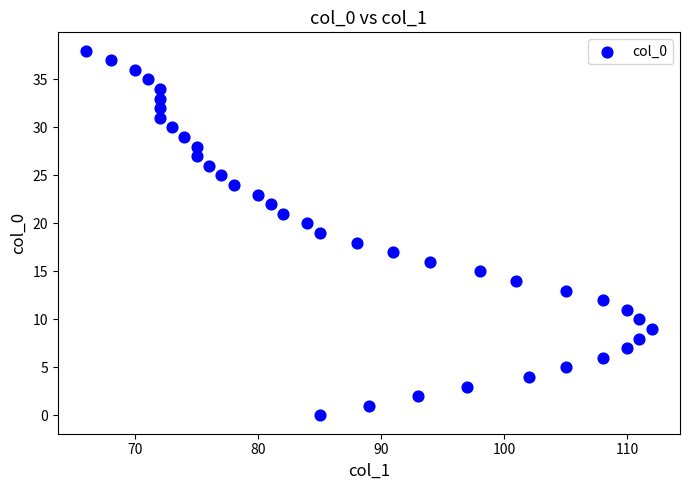

What is the range of X values (max minus min)?

46